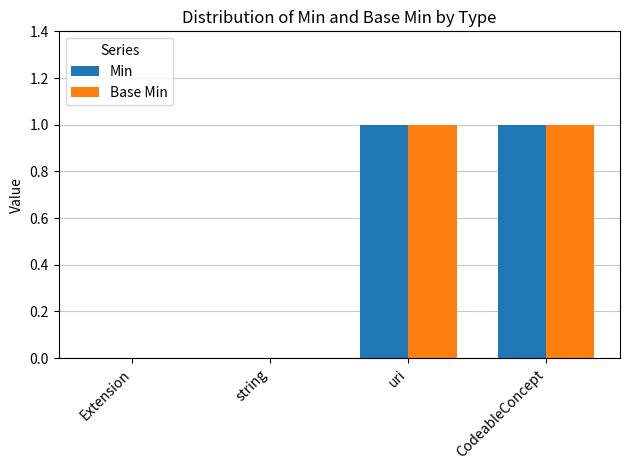

Is it true that Min equals 1 at uri?

True